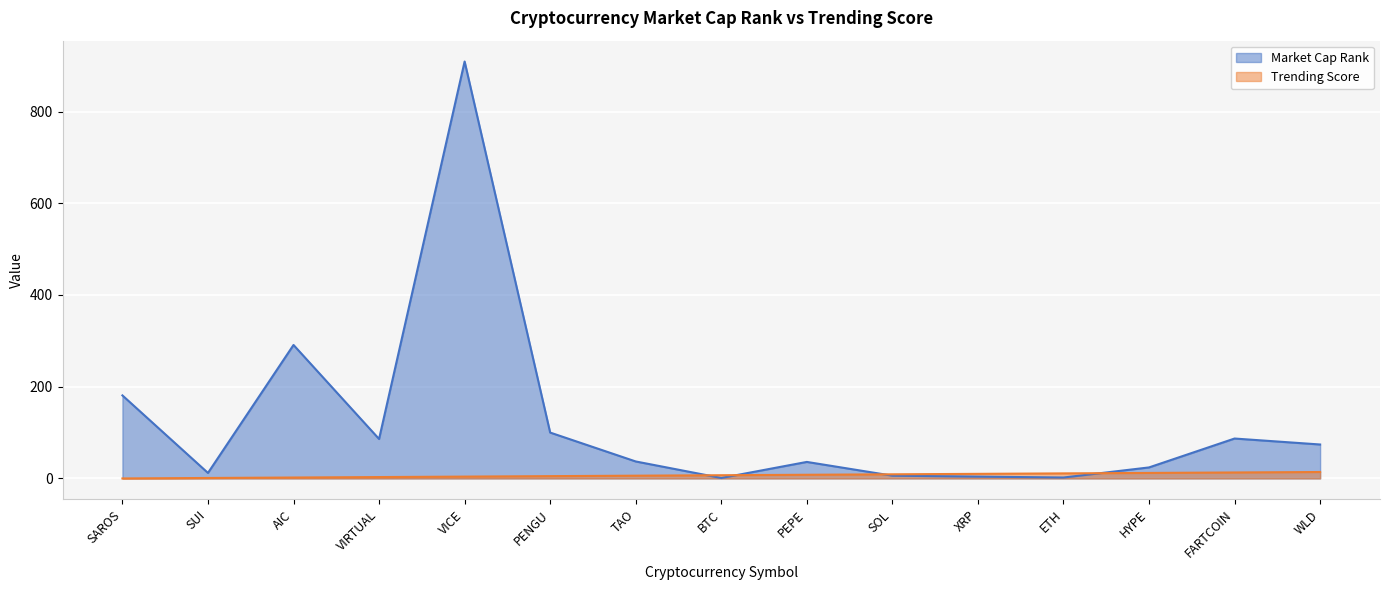

Which series ends up on top after the final intersection of Trending Score and Market Cap Rank?

Market Cap Rank